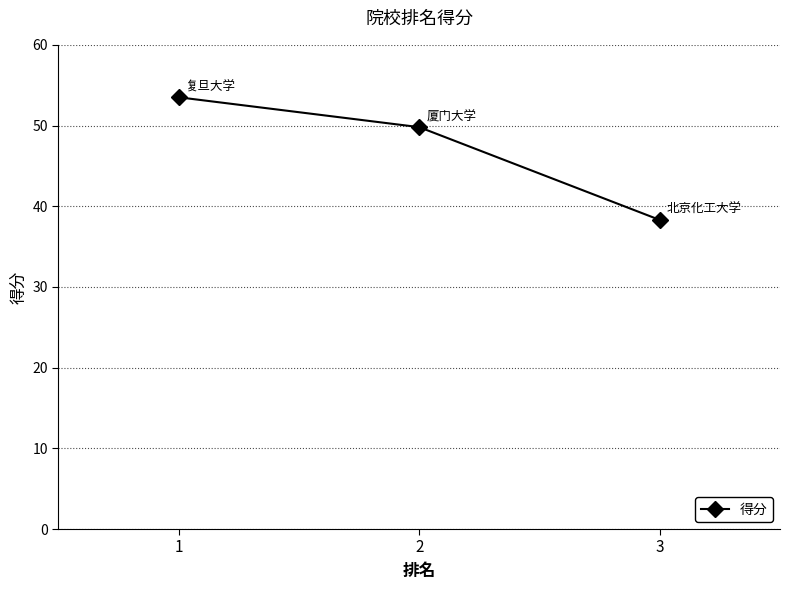

What is the difference between the values at 2 and 3?

11.5